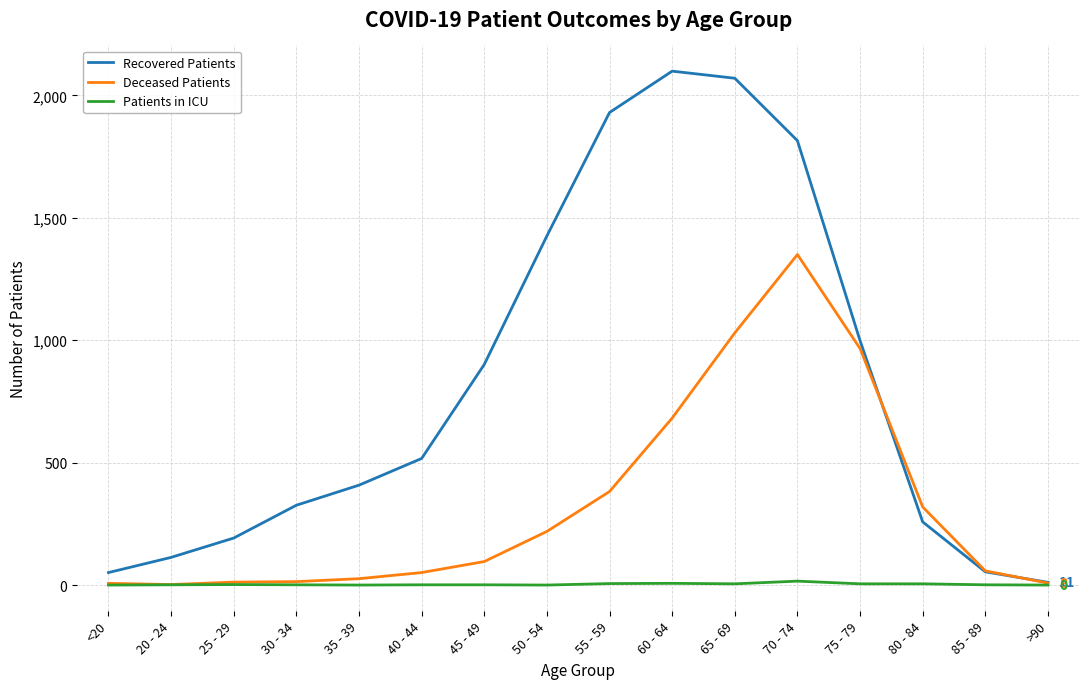

Which series has the largest total across all categories?

Recovered Patients